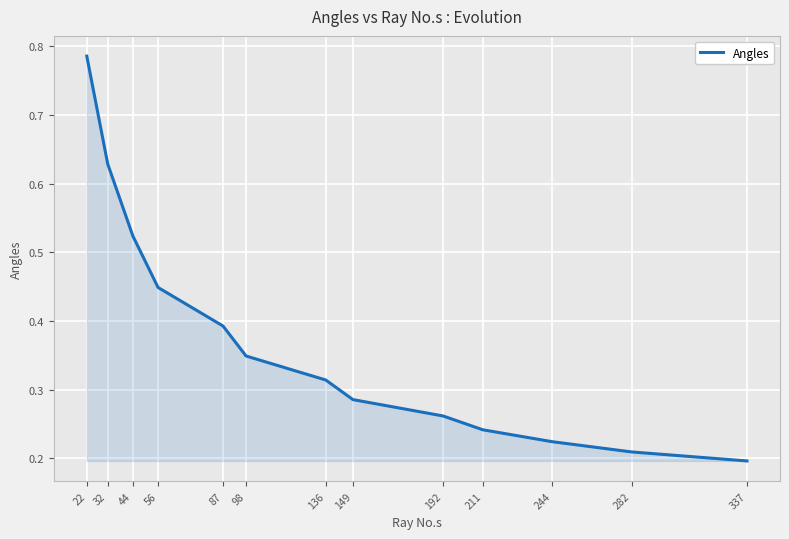

Rank the categories by value from lowest to highest.

337, 282, 244, 211, 192, 149, 136, 98, 87, 56, 44, 32, 22